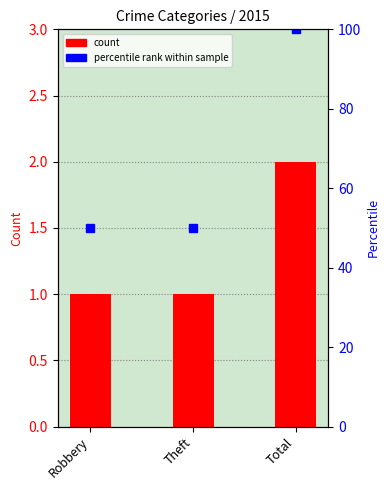

At which label is the value closest to 1?

Robbery